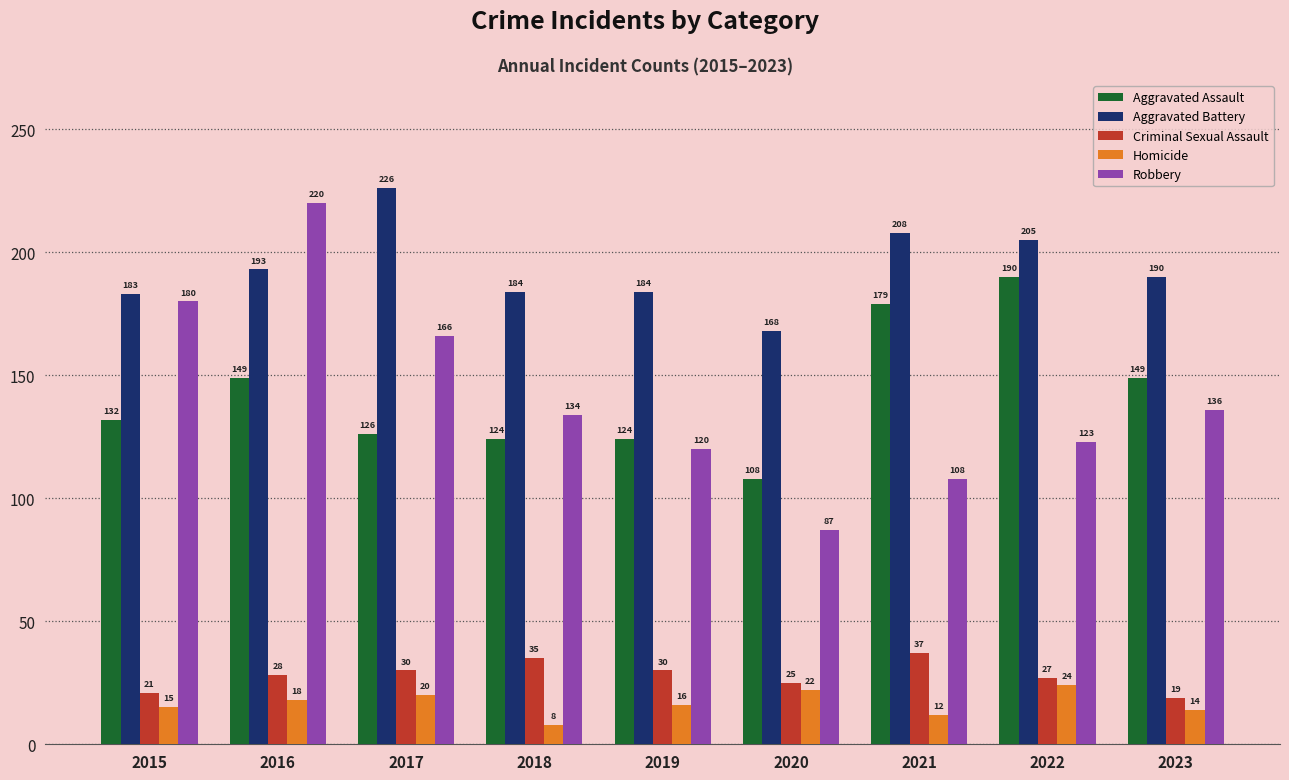

What is the difference between the highest and lowest values at 2020?

146